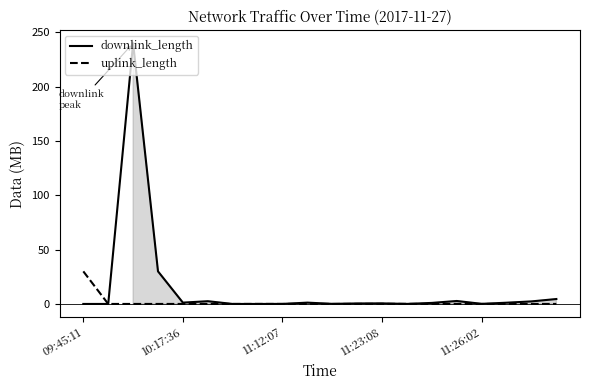

How many lines are shown in the chart?

2